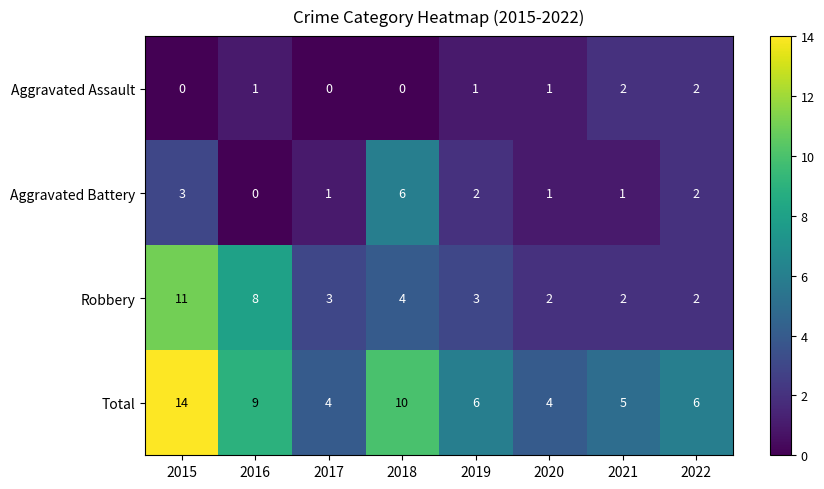

Count the Aggravated Battery values in the range 1 to 3.

6